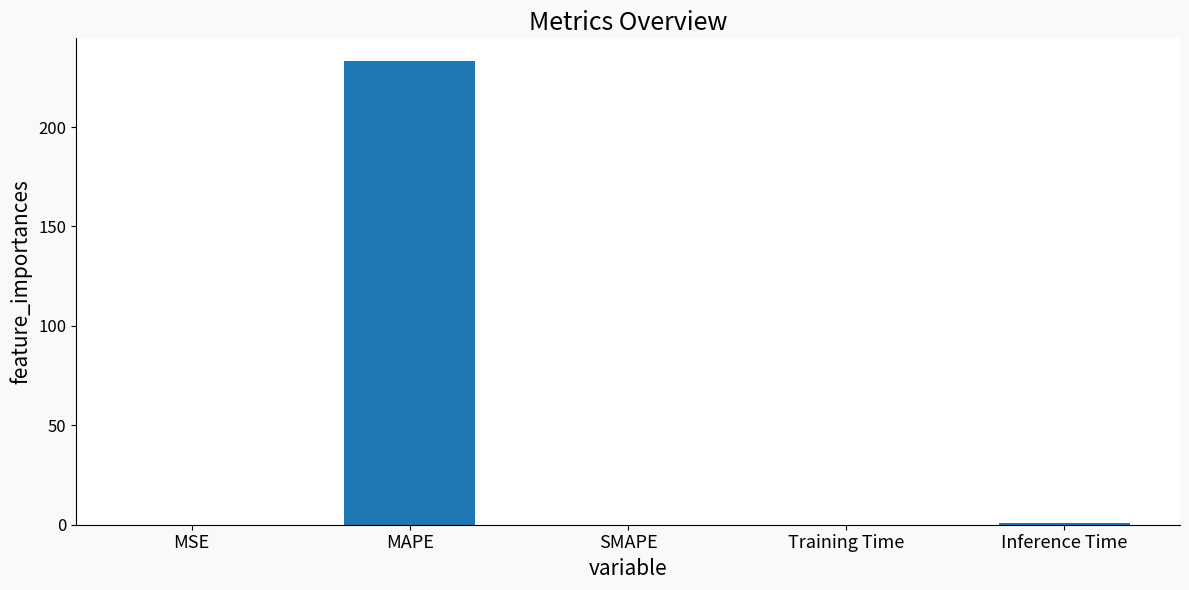

Read the value at Inference Time.

0.9